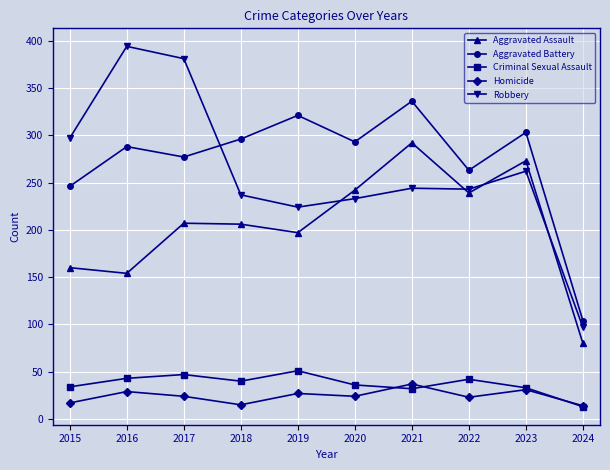

The Robbery series shows 237 at 2018. True or false?

True